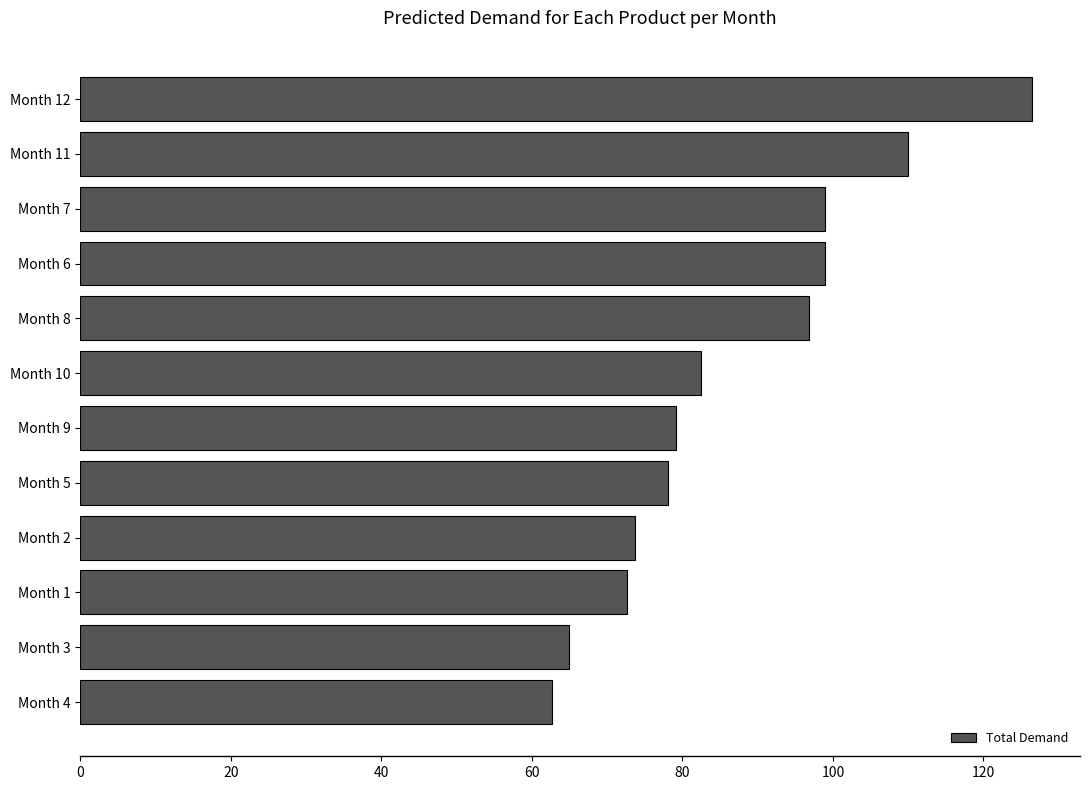

What is the difference between the second highest and second lowest values?

45.1